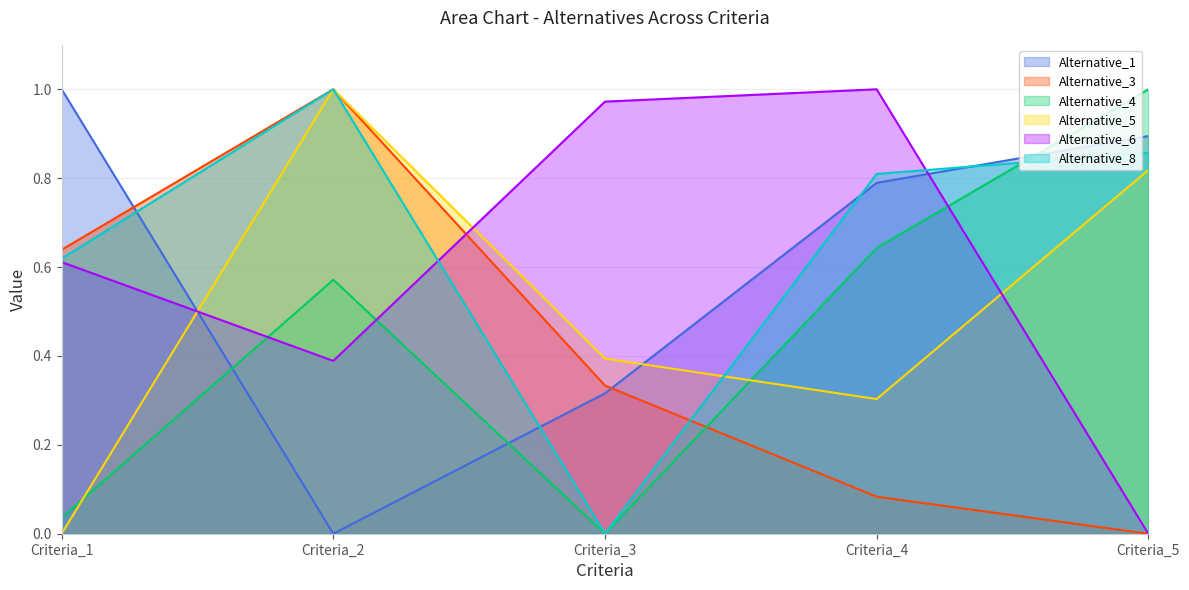

Reading left to right, extract all data points from this chart.

Alternative_1: Criteria_1=1.0	Criteria_2=0.0	Criteria_3=0.3	Criteria_4=0.8	Criteria_5=0.9
Alternative_3: Criteria_1=0.6	Criteria_2=1.0	Criteria_3=0.3	Criteria_4=0.1	Criteria_5=0.0
Alternative_4: Criteria_1=0.0	Criteria_2=0.6	Criteria_3=0.0	Criteria_4=0.6	Criteria_5=1.0
Alternative_5: Criteria_1=0.0	Criteria_2=1.0	Criteria_3=0.4	Criteria_4=0.3	Criteria_5=0.8
Alternative_6: Criteria_1=0.6	Criteria_2=0.4	Criteria_3=1.0	Criteria_4=1.0	Criteria_5=0.0
Alternative_8: Criteria_1=0.6	Criteria_2=1.0	Criteria_3=0.0	Criteria_4=0.8	Criteria_5=0.9